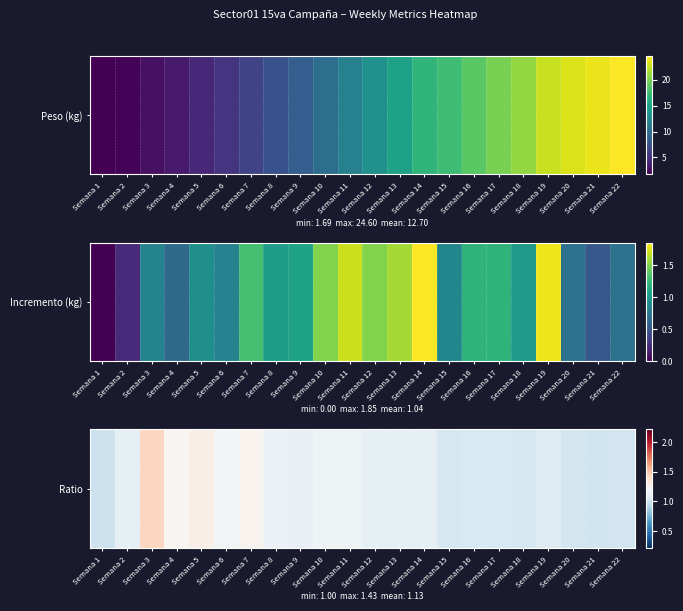

Is it true that the value at Semana 10 is 1.2?

True